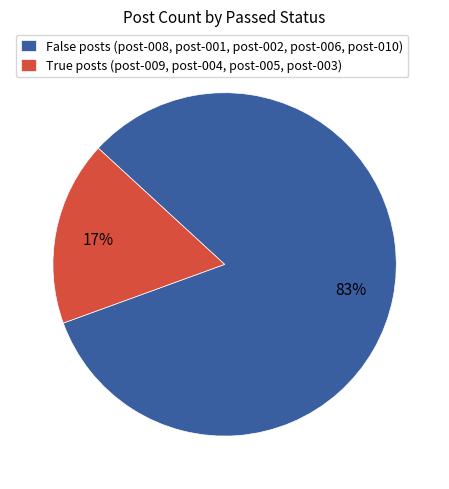

Rank the categories by value from highest to lowest.

False posts (post-008, post-001, post-002, post-006, post-010), True posts (post-009, post-004, post-005, post-003)